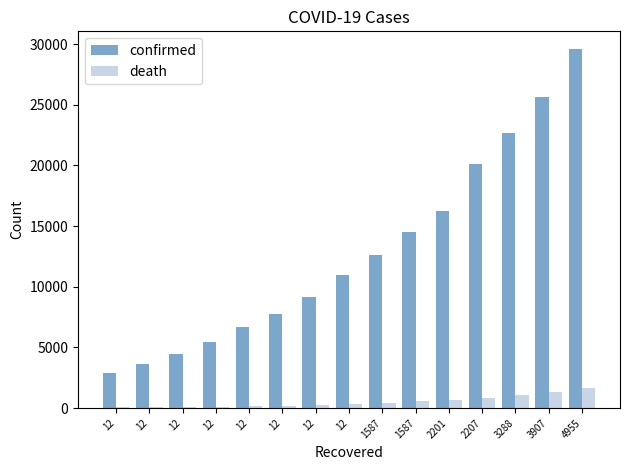

What is the value of the death bar at the 3rd from the left?

61